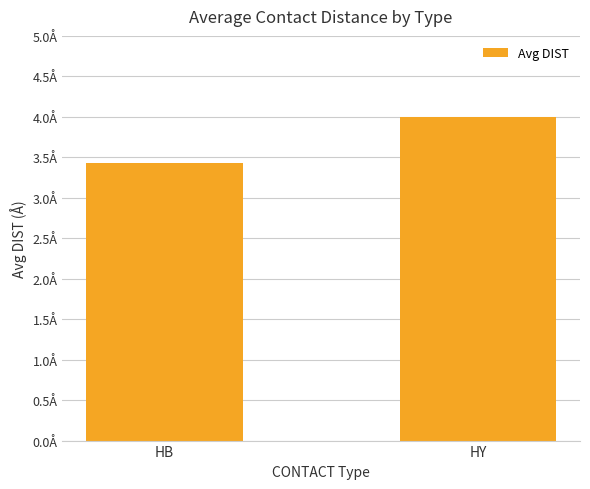

Does the chart contain any negative values?

No